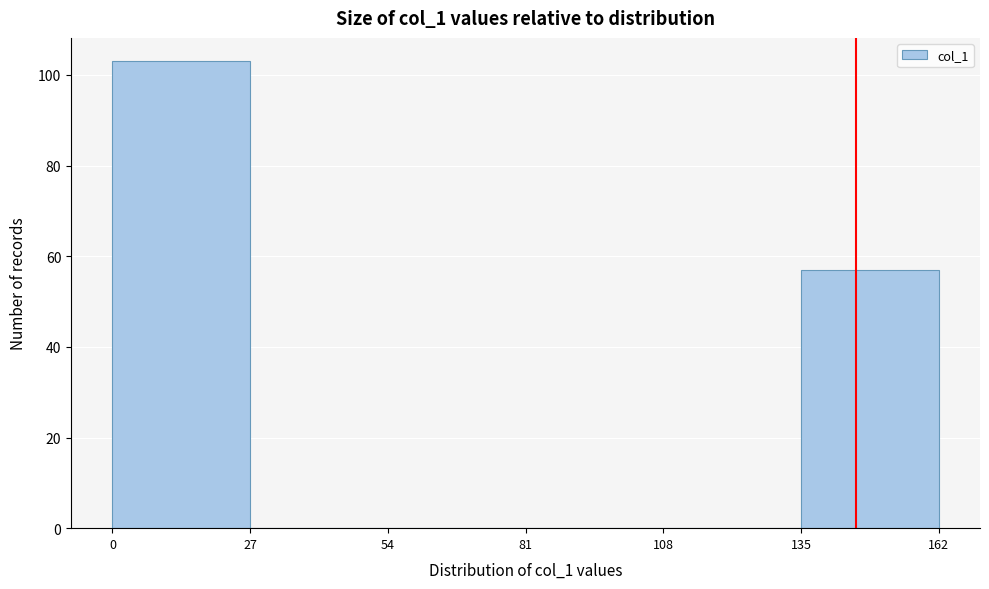

Reading left to right, list every bar in this chart as the range it spans on the x-axis followed by its height. The values are not printed on the chart, so give them approximately, as read against the axis.

0 to 27: 104
27 to 54: 0
54 to 81: 0
81 to 108: 0
108 to 135: 0
135 to 162: 58